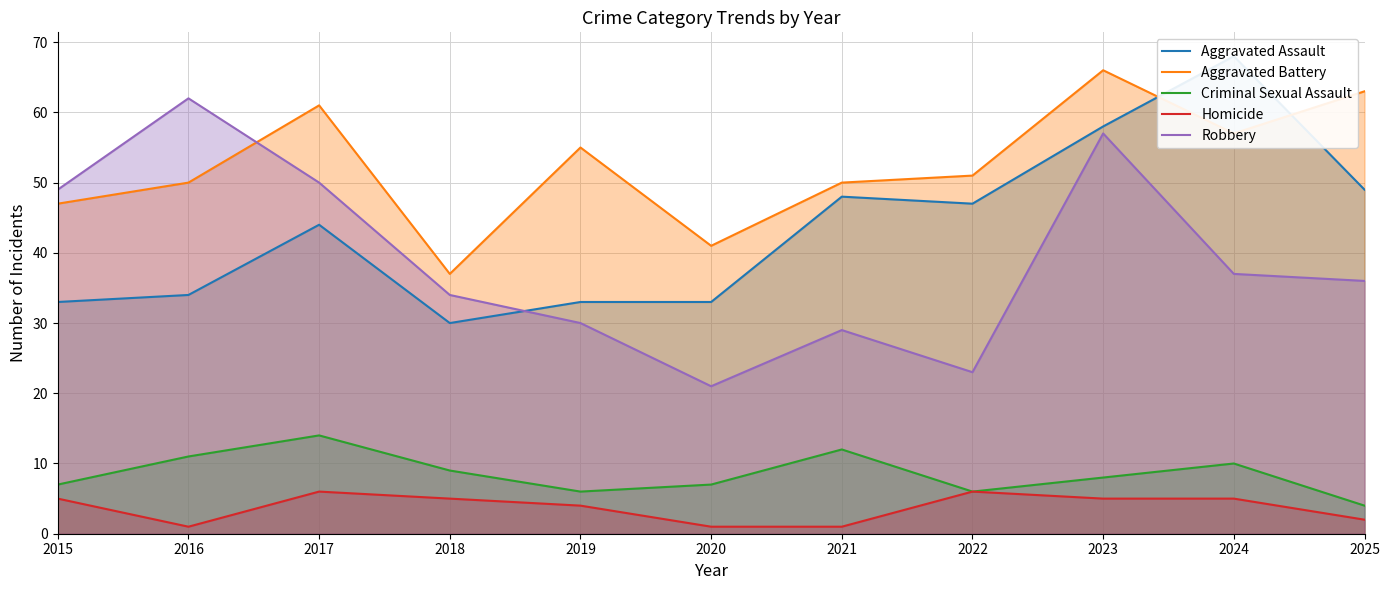

Reading left to right, transcribe all the data shown in this chart.

Aggravated Assault: 33	34	44	30	33	33	48	47	58	68	49
Aggravated Battery: 47	50	61	37	55	41	50	51	66	57	63
Criminal Sexual Assault: 7	11	14	9	6	7	12	6	8	10	4
Homicide: 5	1	6	5	4	1	1	6	5	5	2
Robbery: 49	62	50	34	30	21	29	23	57	37	36